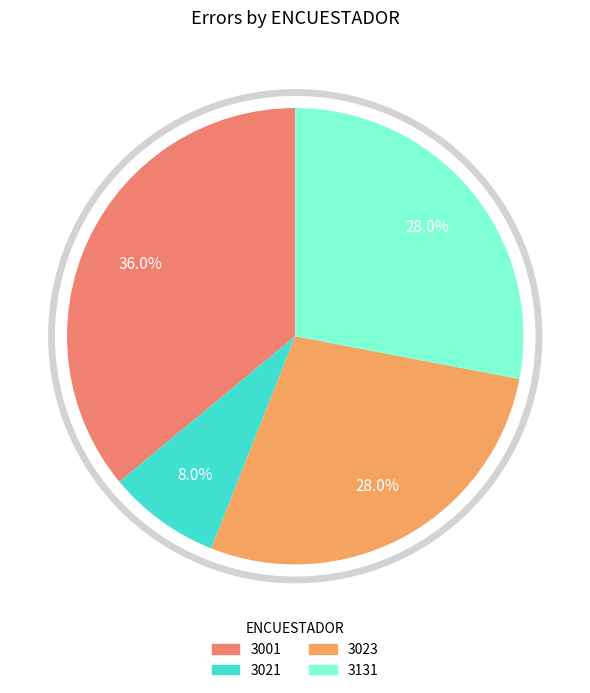

Count the number of slices in the pie.

4